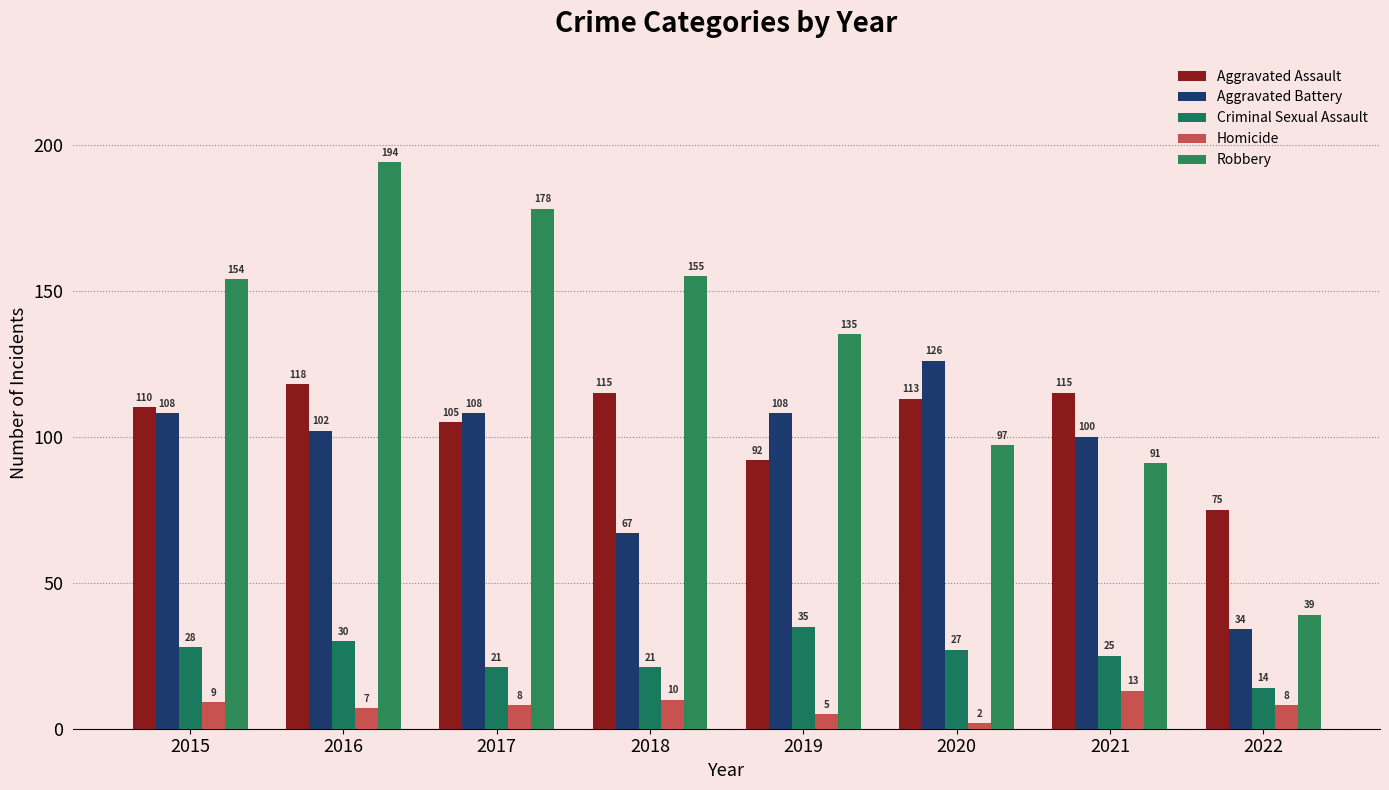

At which label does Criminal Sexual Assault first exceed 27?

2015